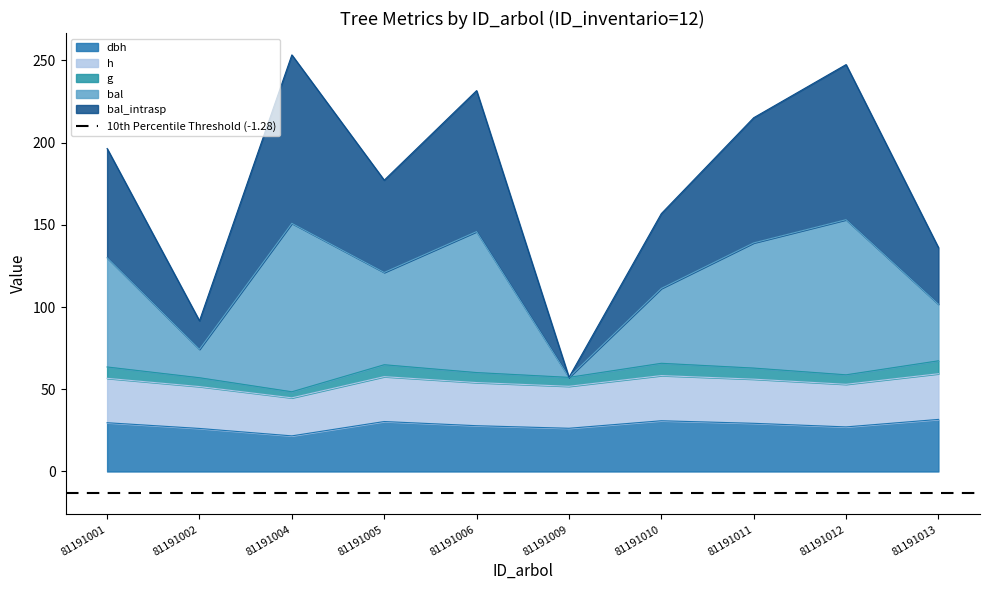

Rank the categories by dbh value from highest to lowest.

81191013, 81191010, 81191005, 81191001, 81191011, 81191006, 81191012, 81191009, 81191002, 81191004